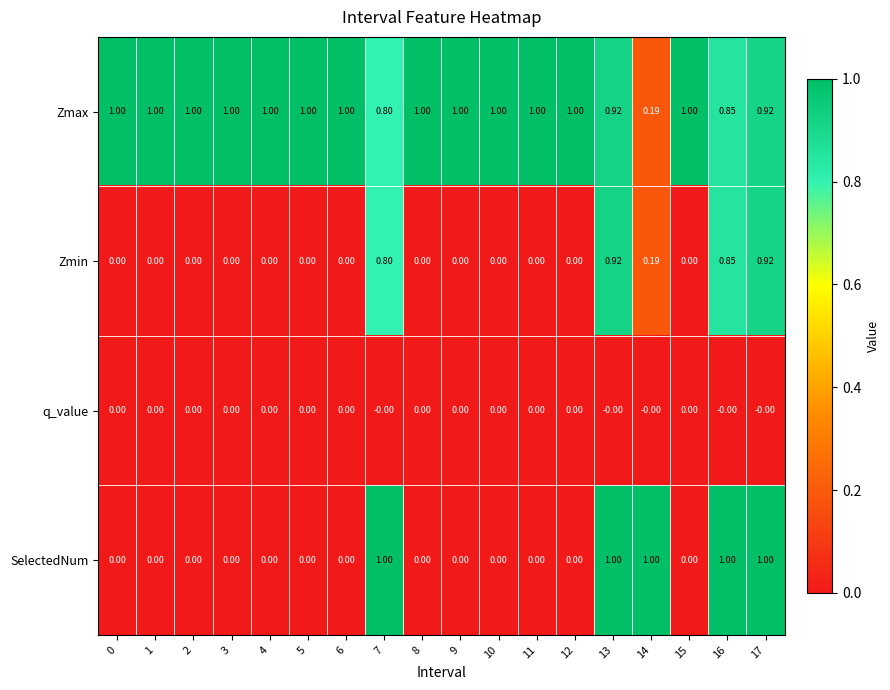

Which series has the widest spread of values?

SelectedNum